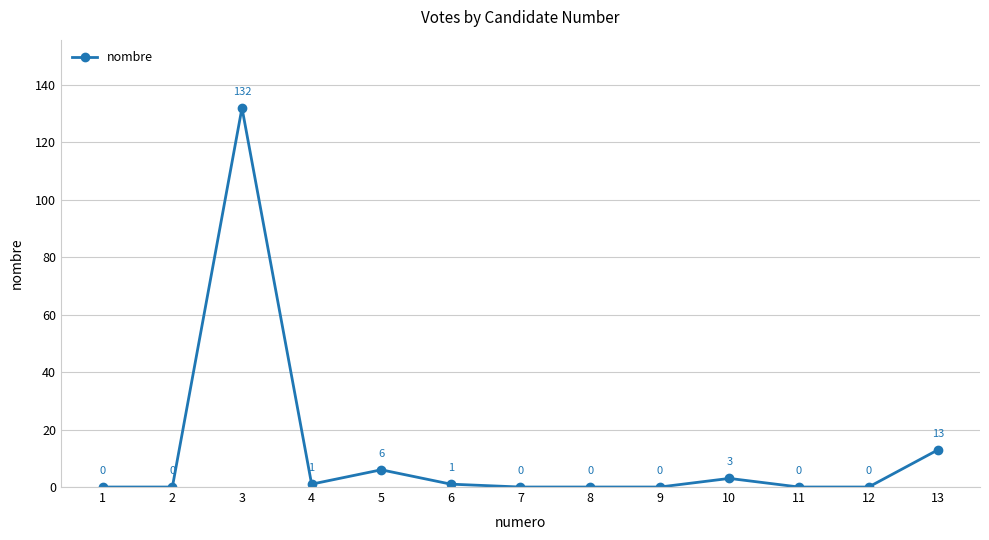

Where is the first local maximum?

3